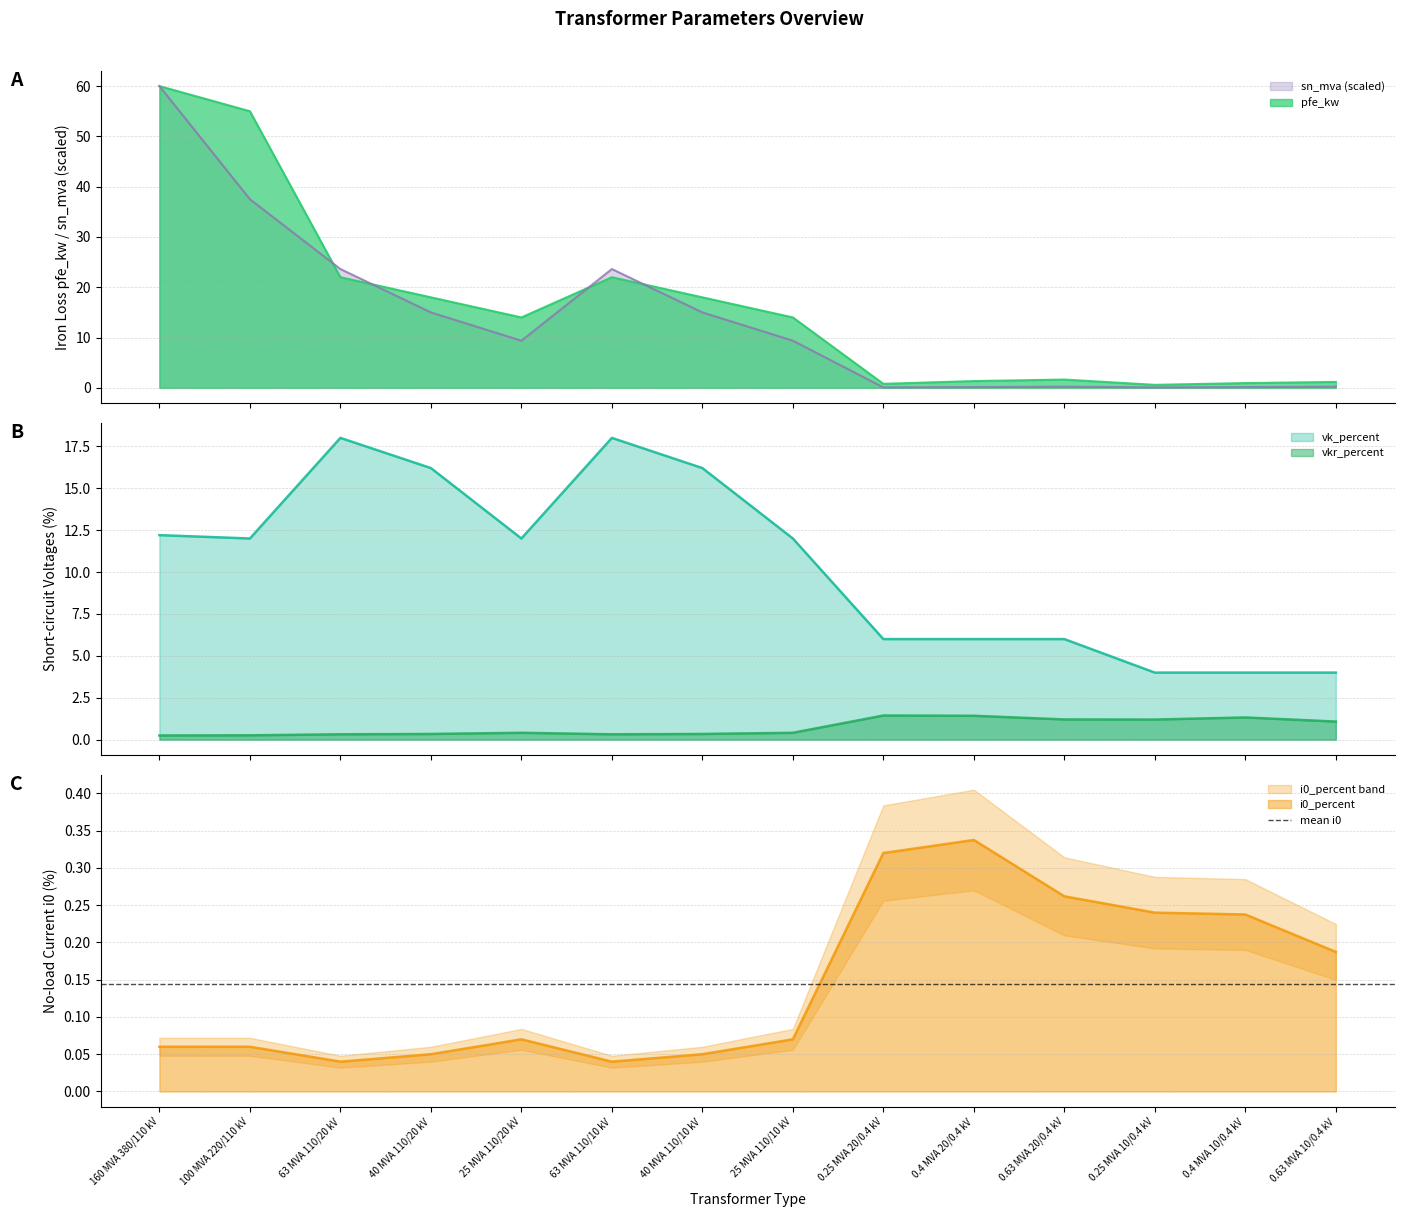

How many times do vk_percent and sn_mva cross each other?

3